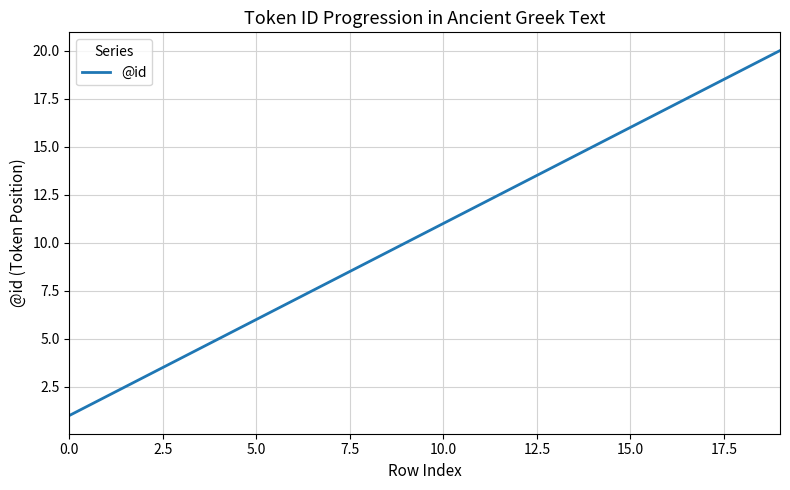

What is the greatest value displayed?

20